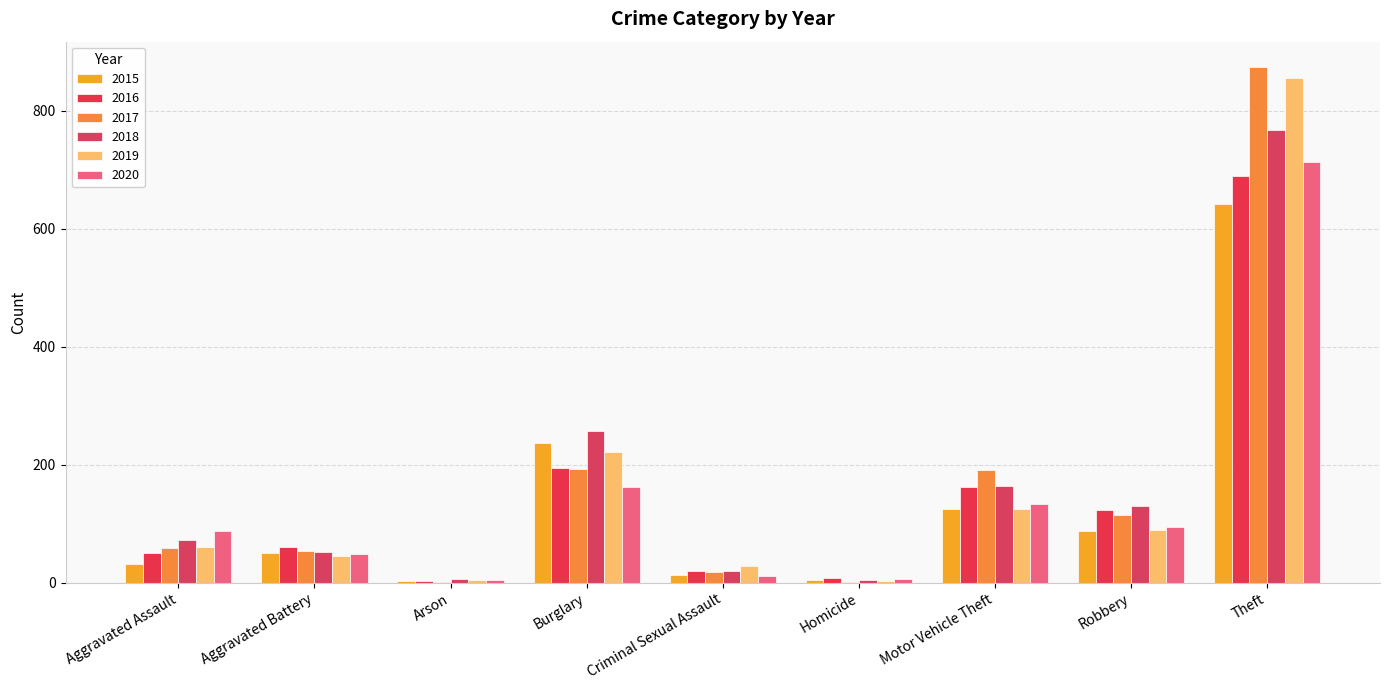

At which label does 2016 reach its minimum?

Arson